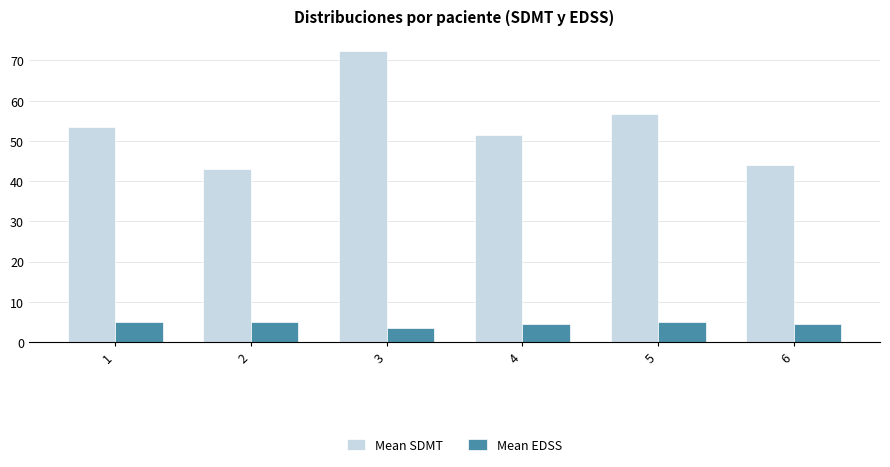

At which category does the chart reach its peak across all series?

3